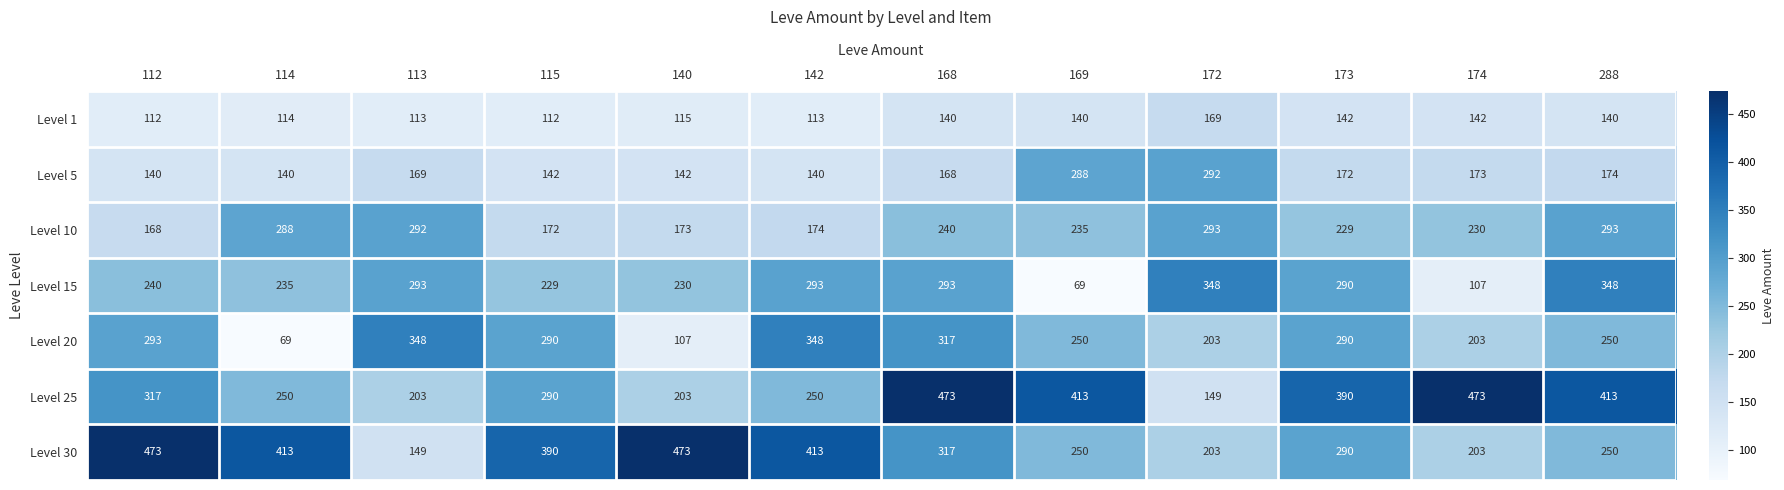

Where is Level 25 nearest to the value 311?

112